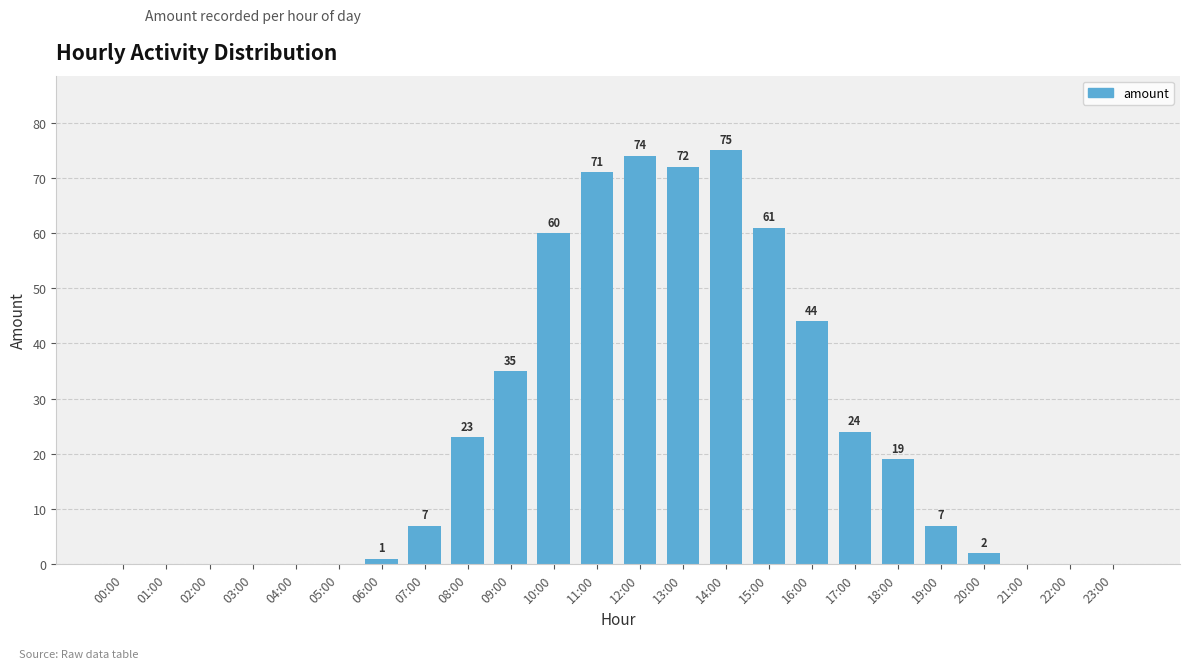

Which has a higher value, 23:00 or 18:00?

18:00